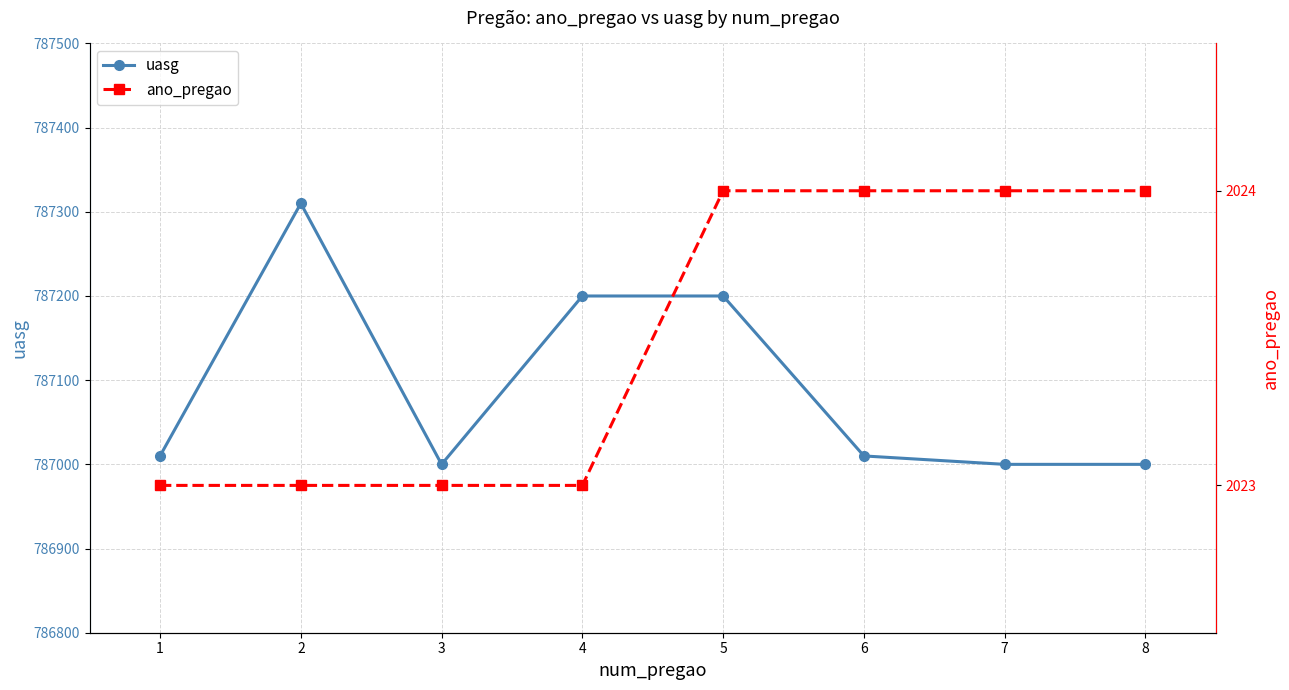

True or false: uasg has more than 0 interior local peaks.

True